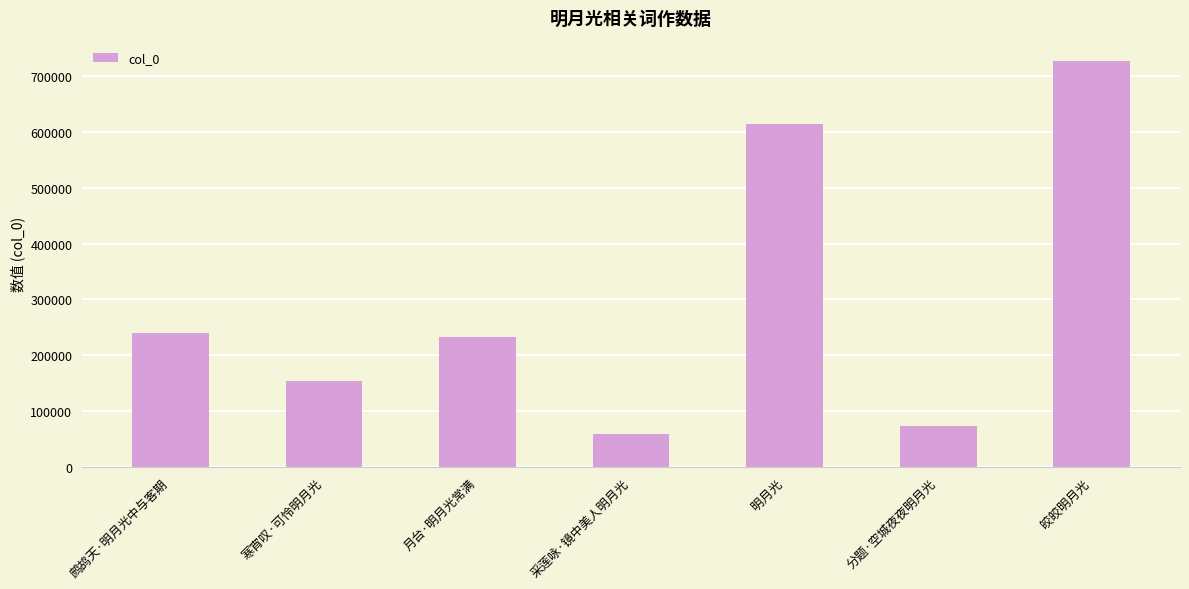

True or false: the data shows 235620 at 寒宵叹·可怜明月光.

False